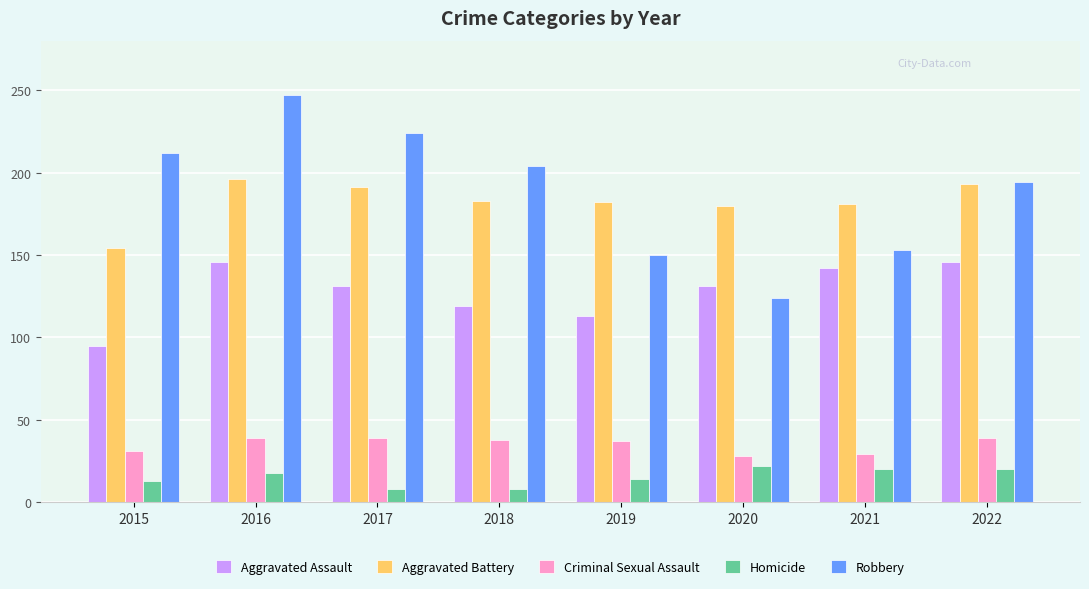

What is the spread (max minus min) of values at 2016?

229